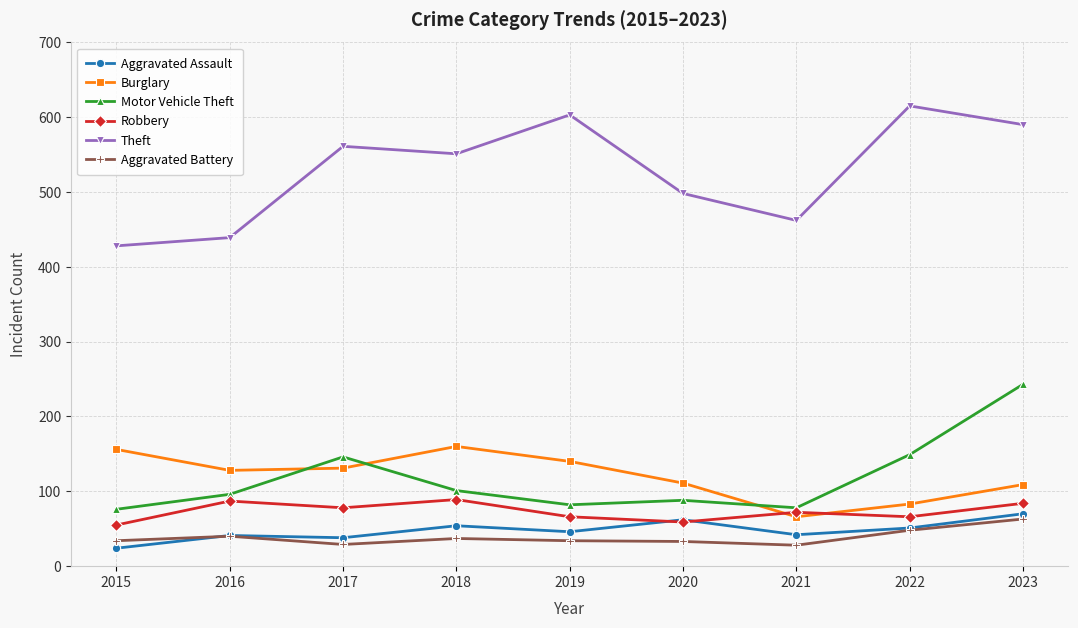

How many interior local peaks does the Robbery series have?

3